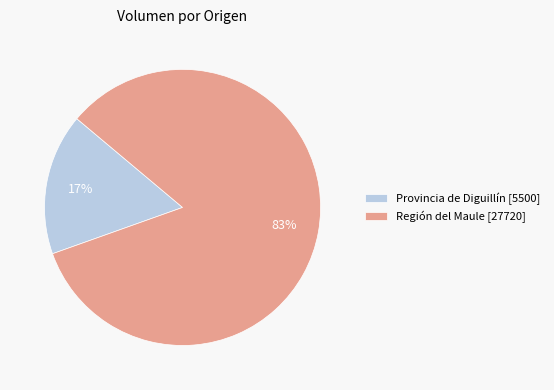

Which category has the smallest portion of the pie?

Provincia de Diguillín [5500]